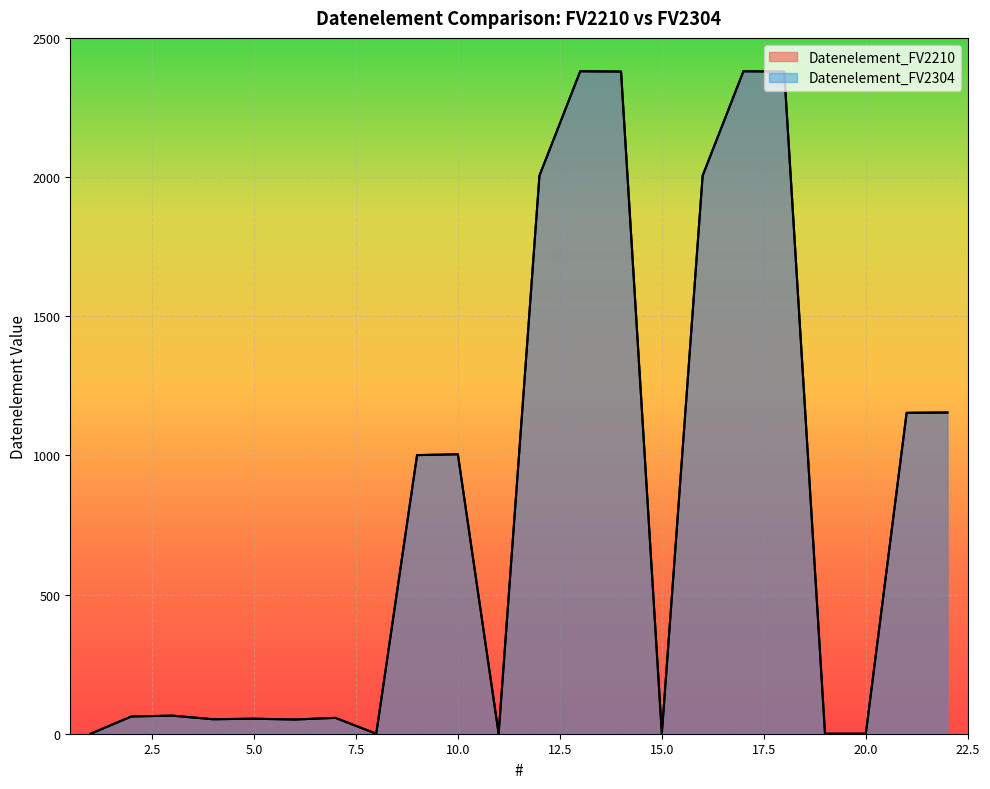

How many lines are shown in the chart?

2